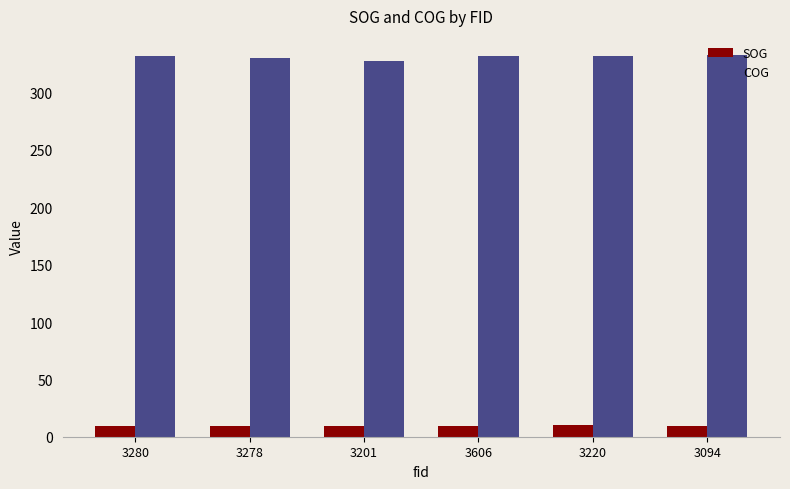

Rank the series by their average value, from highest to lowest.

COG, SOG